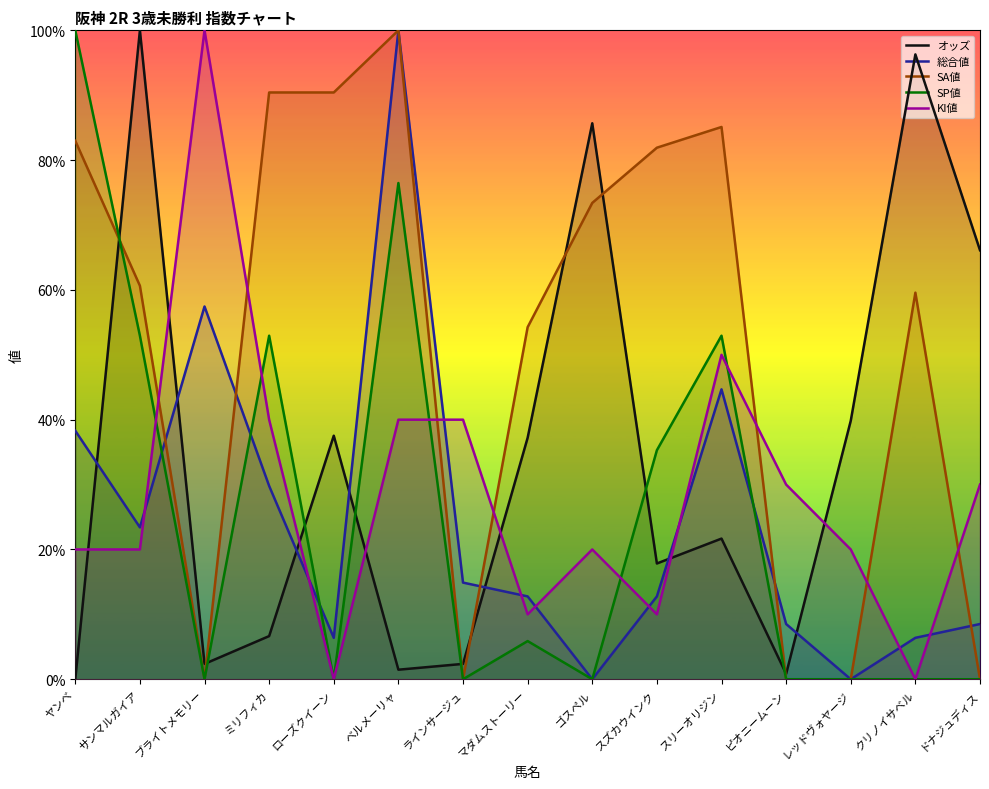

Between マダムストーリー and サンマルガイア, which is larger?

サンマルガイア